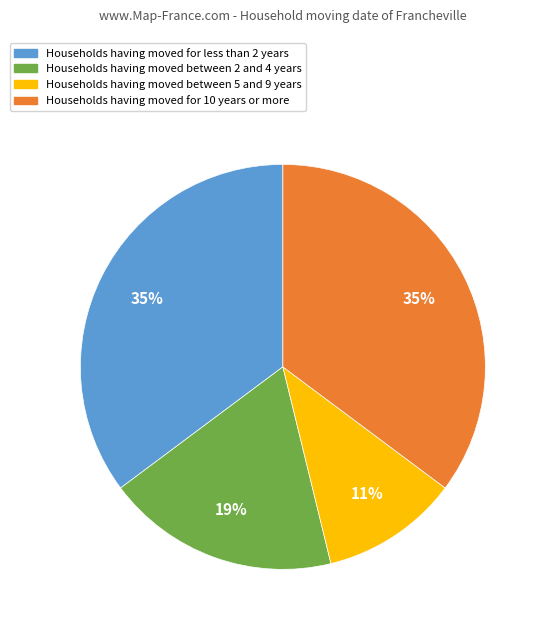

To the nearest percent, what is the difference between the largest and smallest slice percentages?

24%